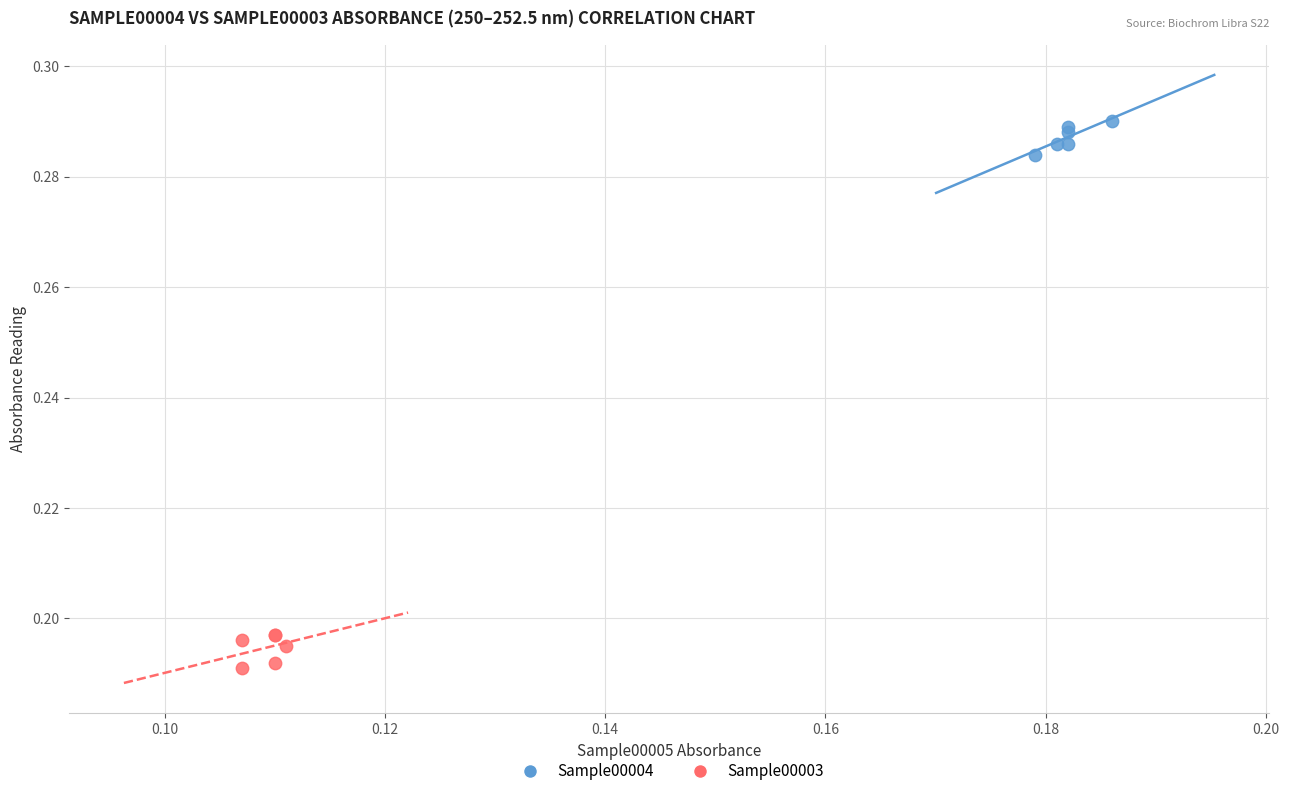

Which series reaches the maximum Y coordinate?

Sample00004